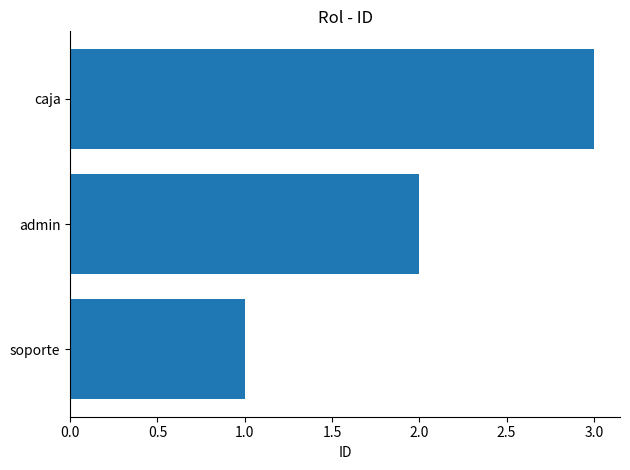

Which category has the highest value across all series?

caja